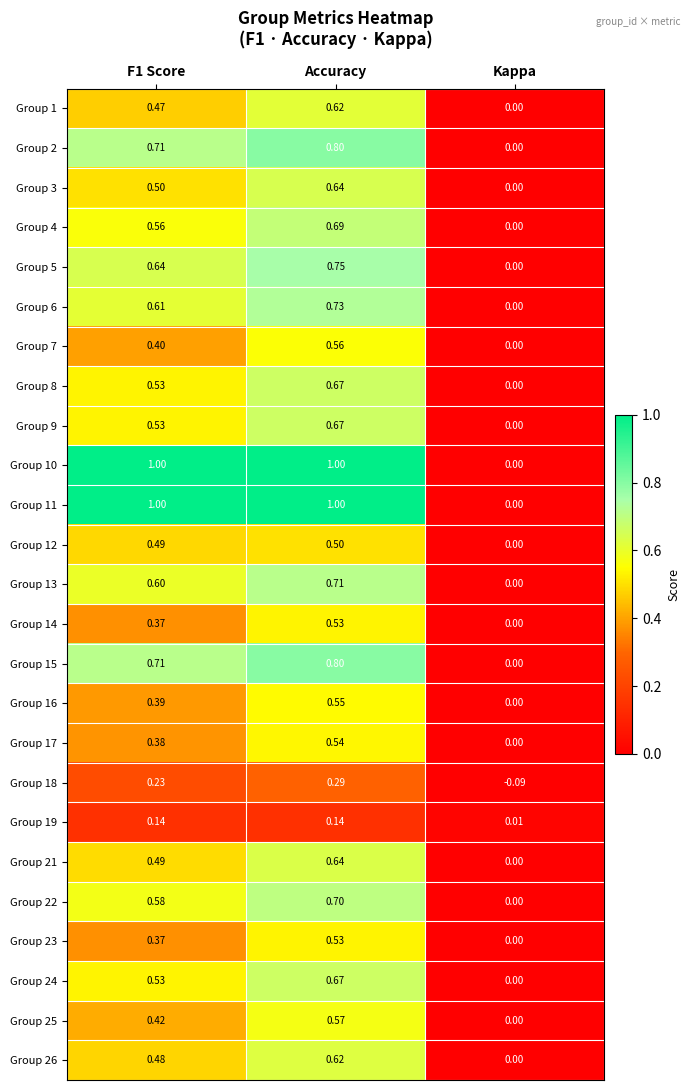

Where is Group 9 nearest to the value 0?

Kappa